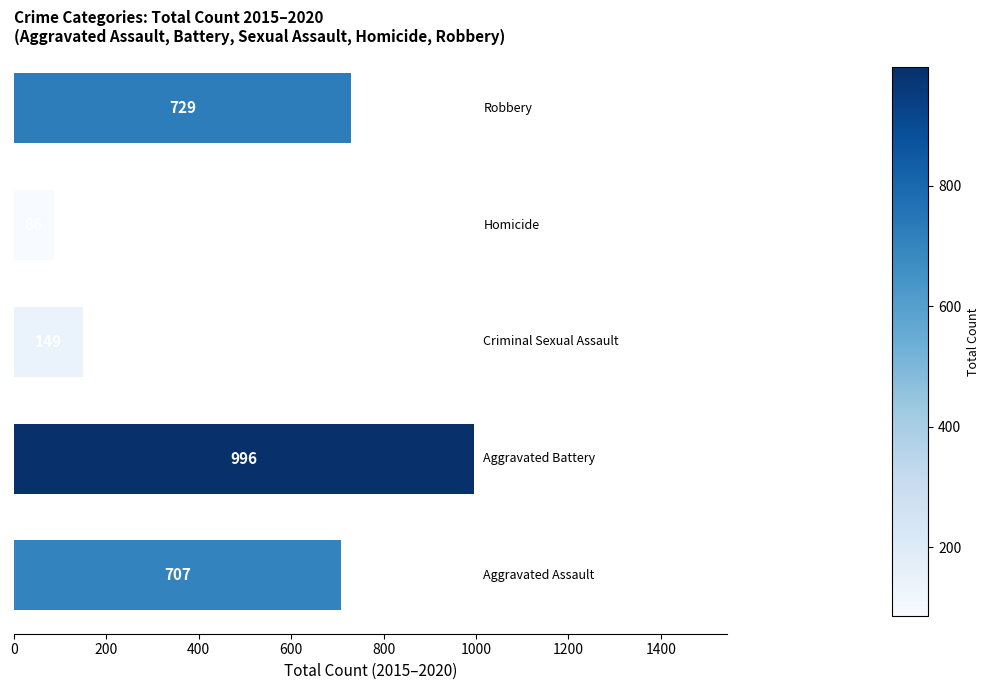

What is the maximum value shown in the chart?

996